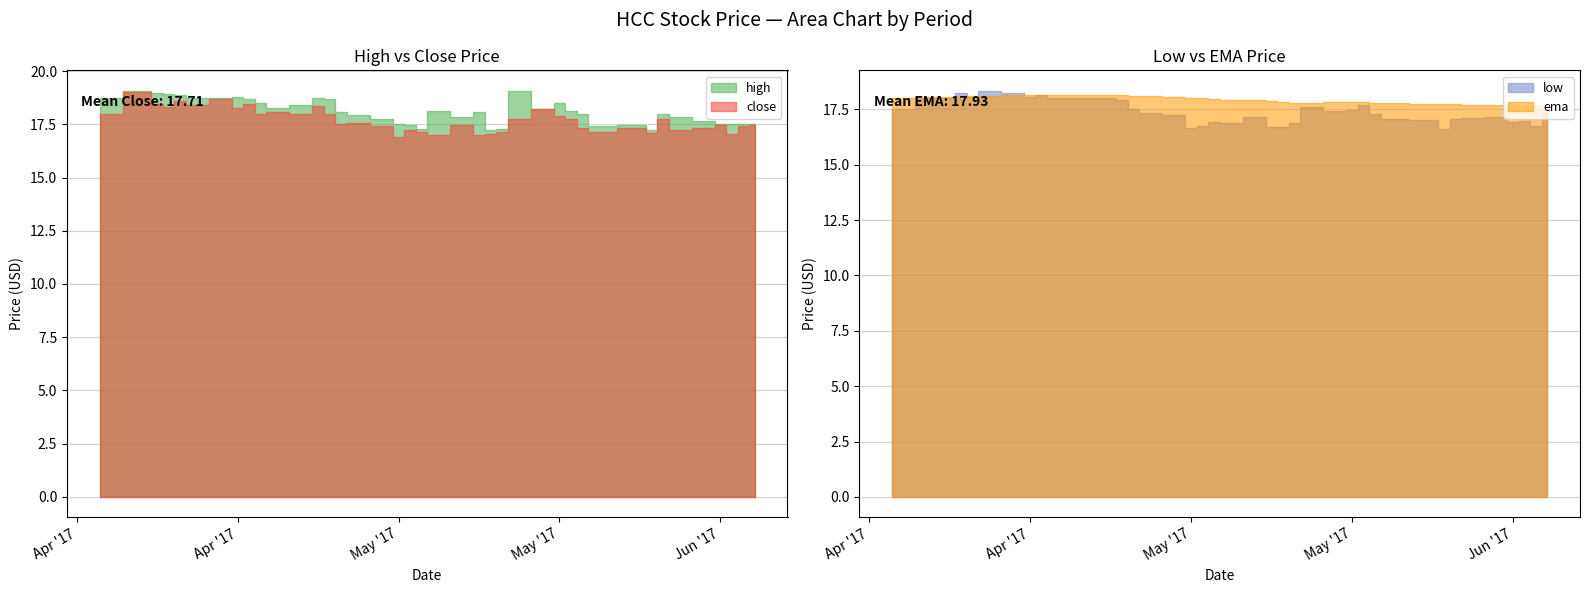

What is the value of the ema point at the 14th from the left?

18.1